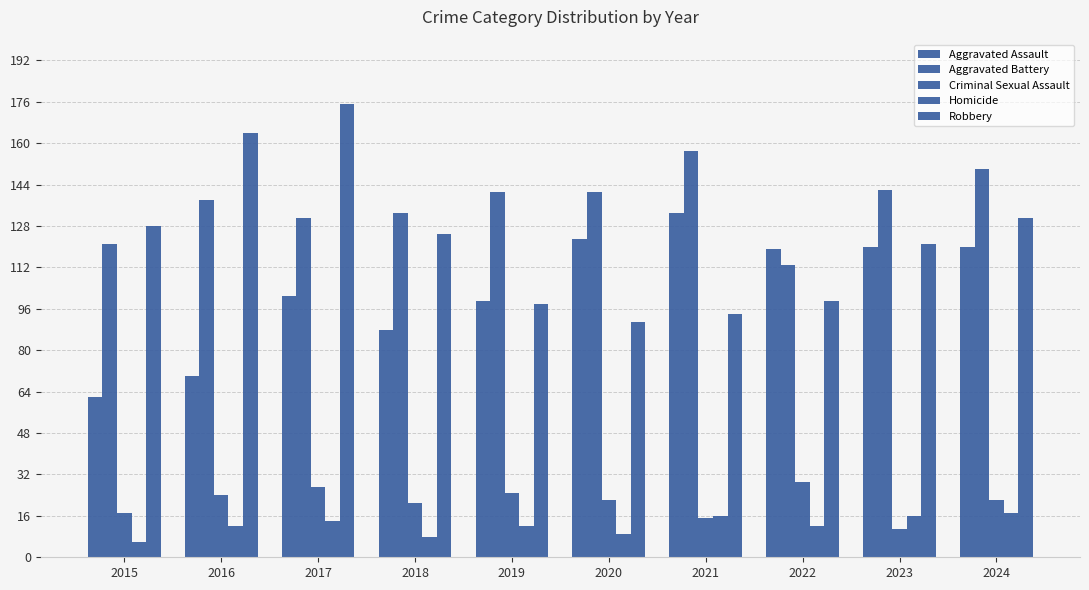

List the labels in order of Aggravated Assault value, largest first.

2021, 2020, 2023, 2024, 2022, 2017, 2019, 2018, 2016, 2015